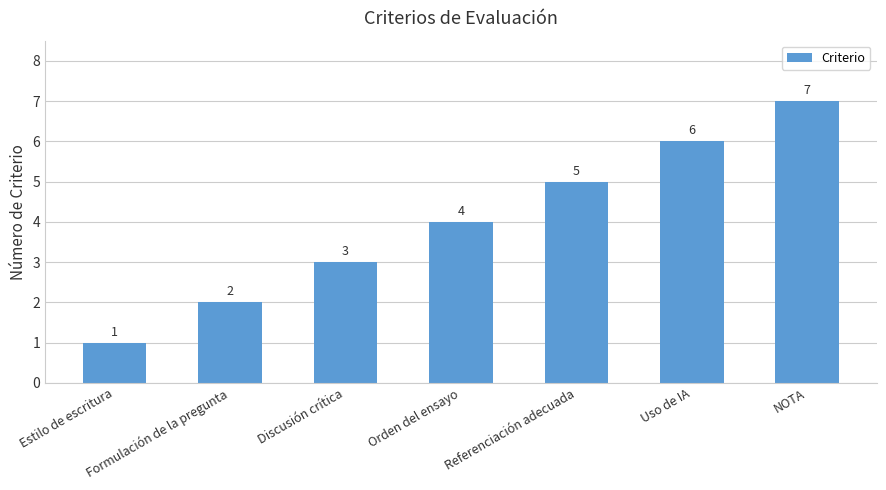

What position from the right is Discusión crítica?

5